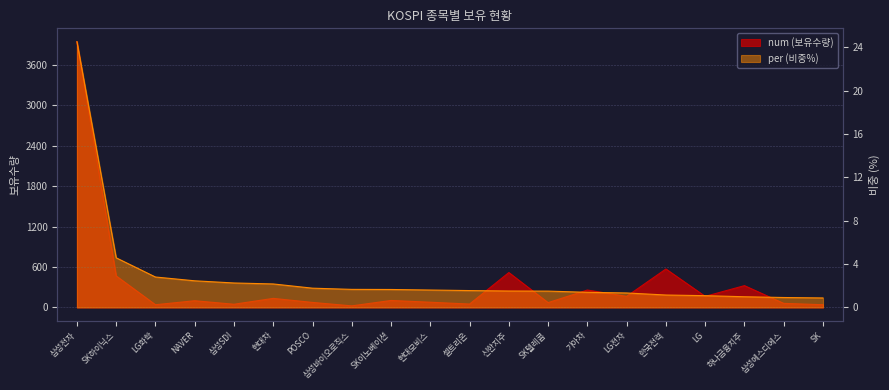

How many values in the per series exceed 1?

17